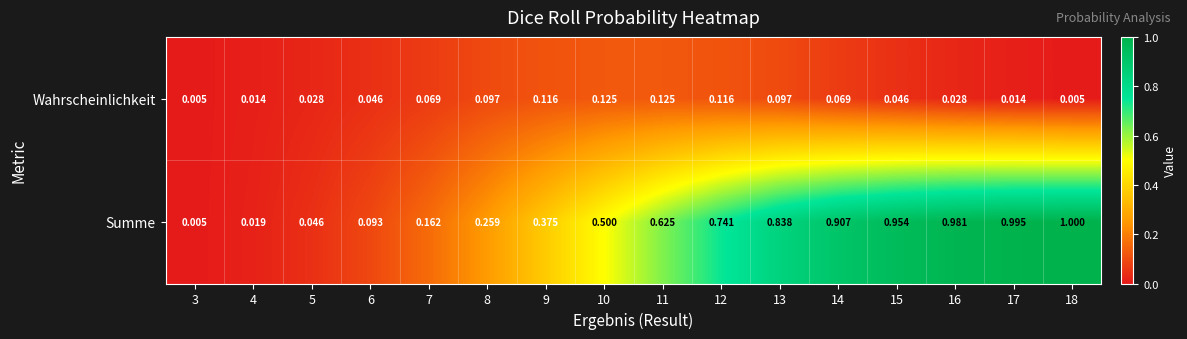

At how many categories does at least one series exceed 0?

16